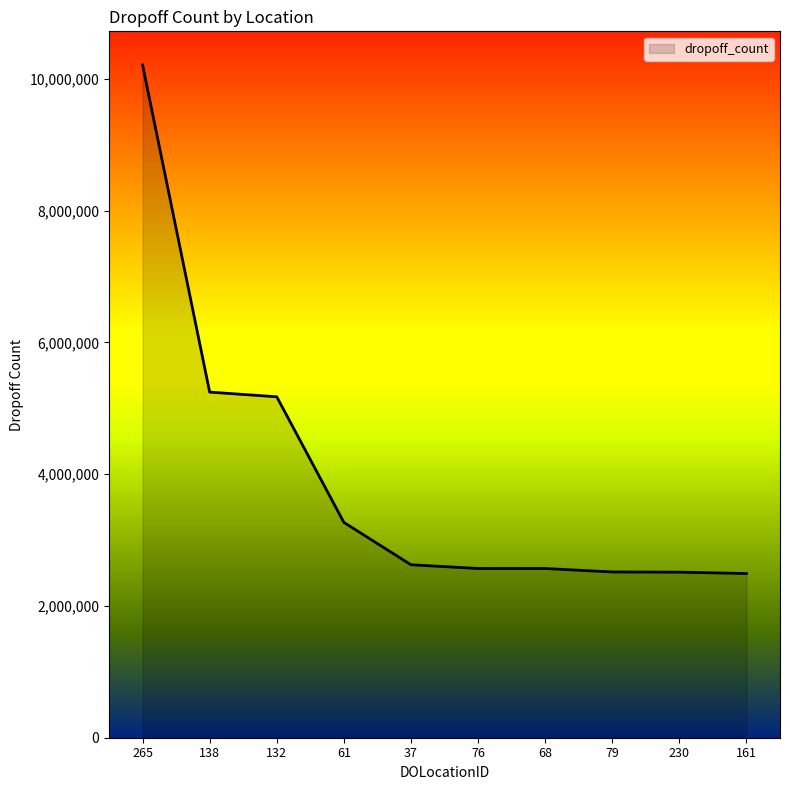

What is the ratio of the value at 37 to the value at 230?

1.0